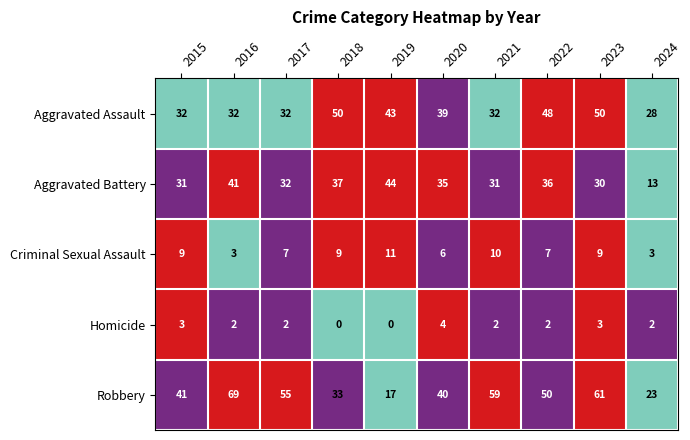

Is it true that Aggravated Assault equals 50 at 2023?

True